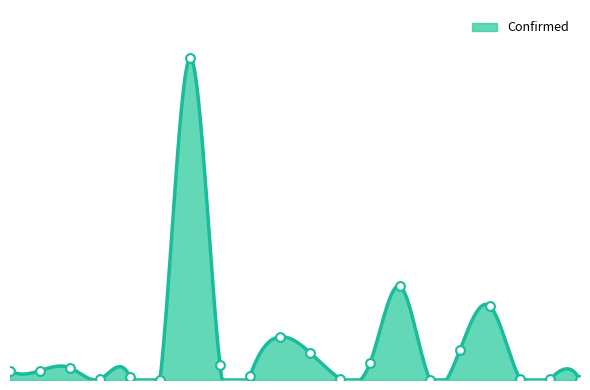

What is the change in value from Azerbaijan to Belgium?

+749136